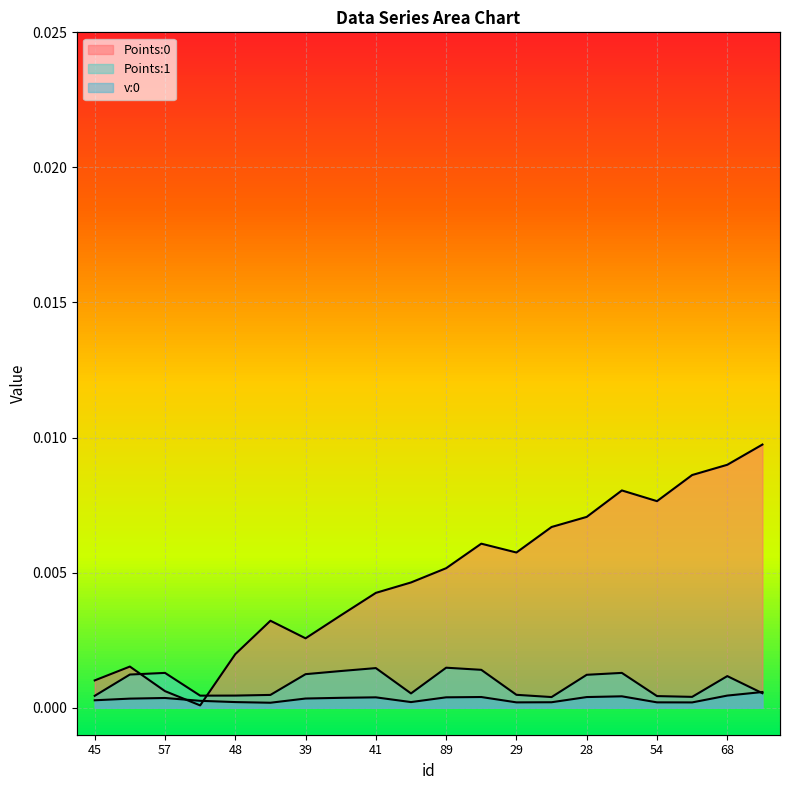

The value of Points:0 at 72 is 0.0. True or false?

False